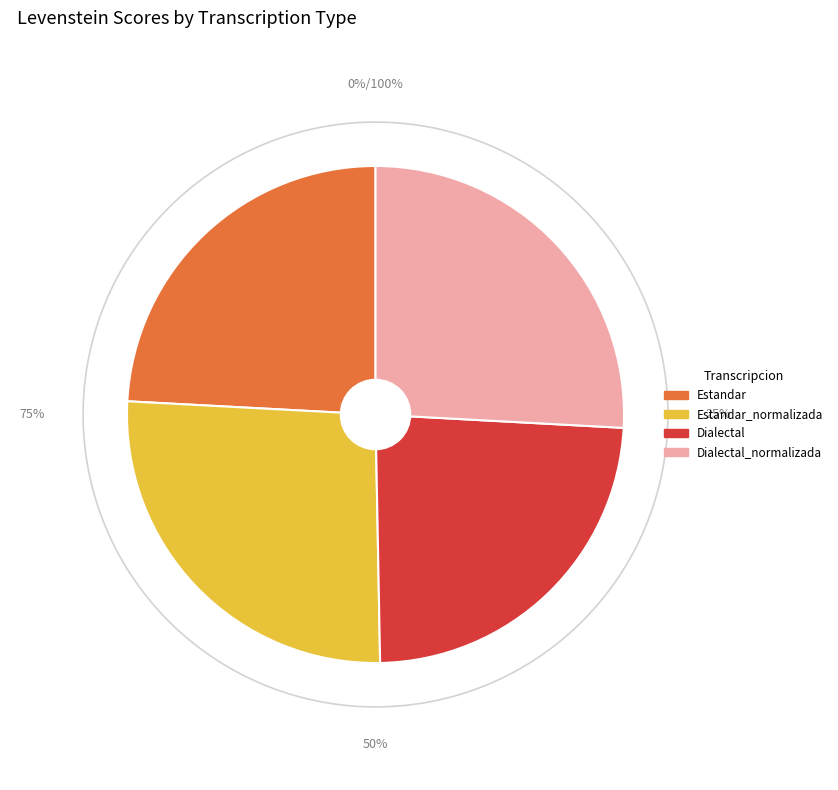

How many segments does this pie chart have?

4